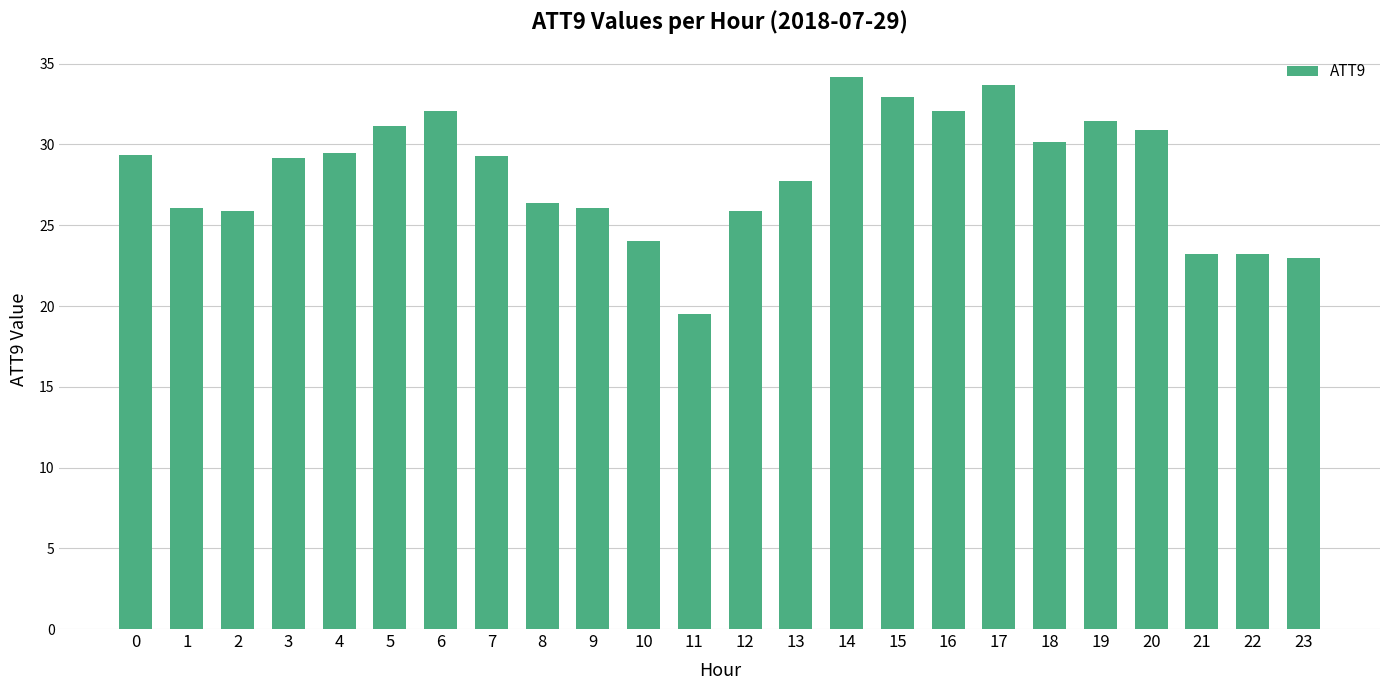

The chart shows a value of 52.5 at 4. True or false?

False